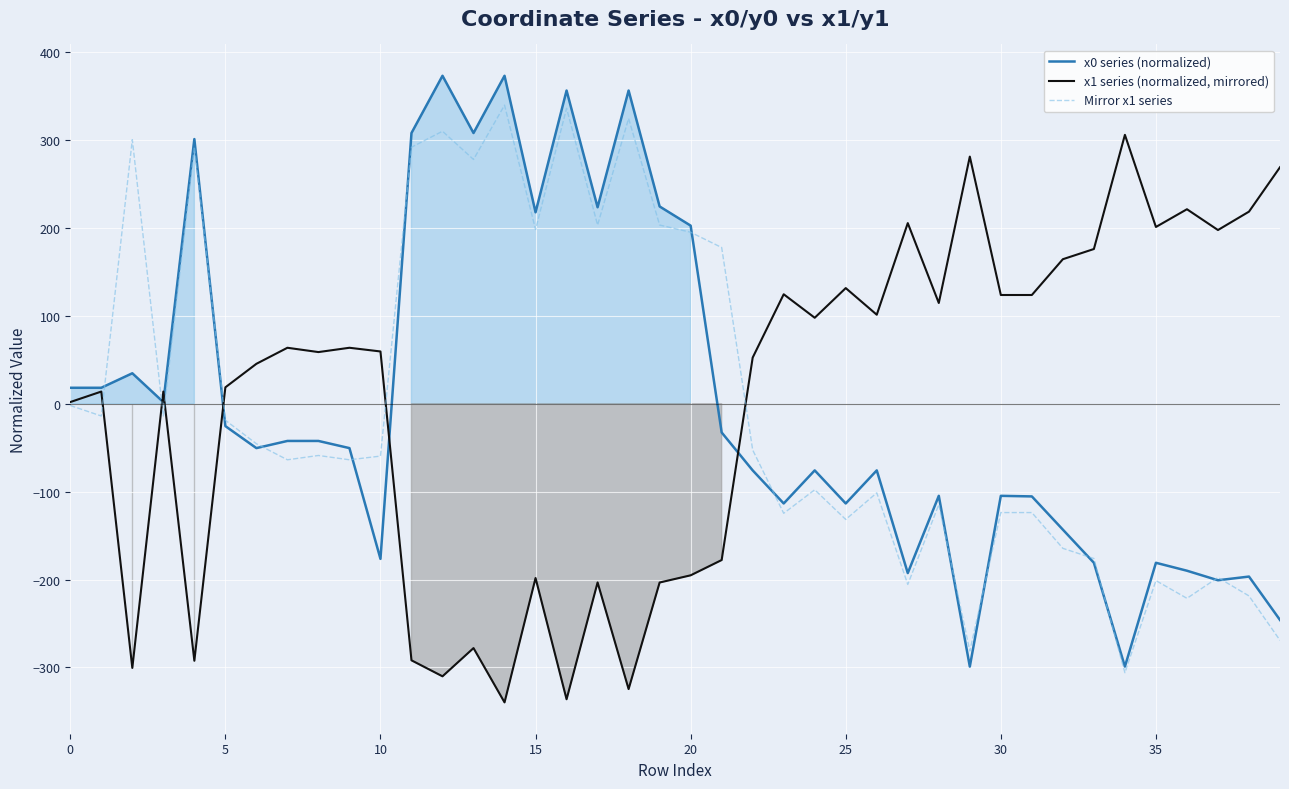

The Mirror x1 series series shows 274.3 at 19. True or false?

False